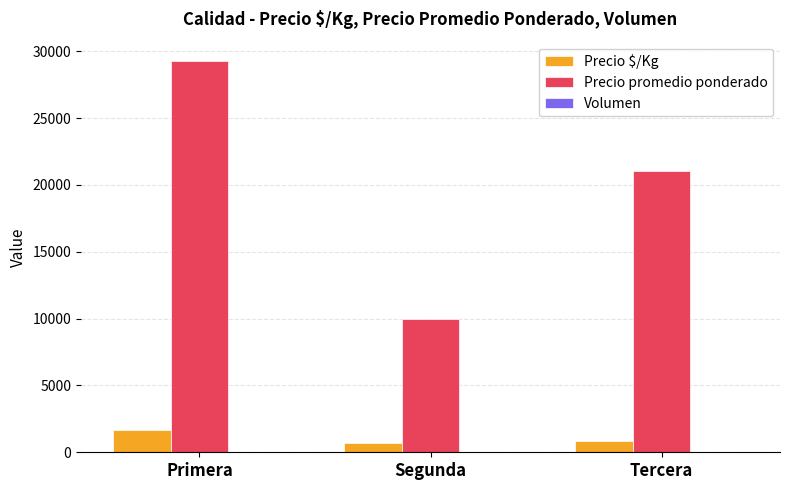

Between Primera and Tercera, which series saw the biggest shift?

Precio promedio ponderado